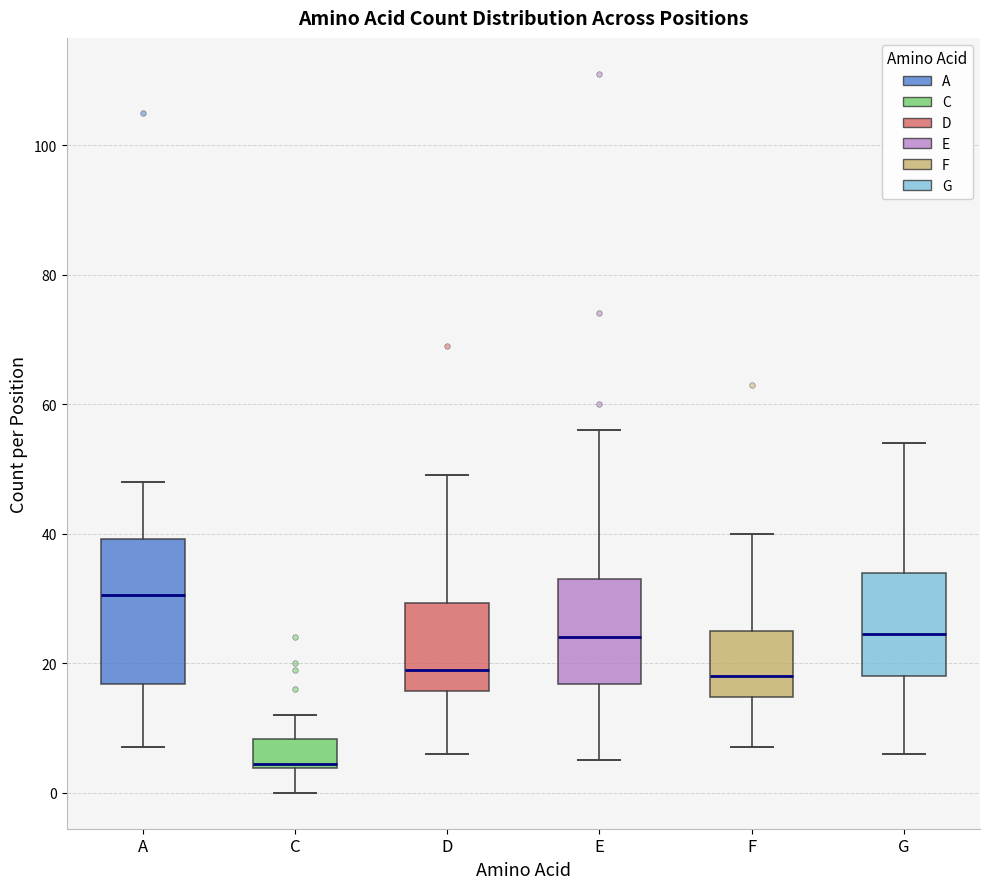

Reading left to right, read every box against the y-axis: the position of its median line, the range the box covers, and the ends of its whiskers. The values are not printed on the chart, so give them approximately, as read against the axis.

A: median 30, box 16 to 40, whiskers 8 to 48
C: median 4 (just above the box's lower edge), box 4 to 8, whiskers 0 to 12
D: median 20, box 16 to 30, whiskers 6 to 50
E: median 24, box 16 to 34, whiskers 6 to 56
F: median 18, box 14 to 26, whiskers 8 to 40
G: median 24, box 18 to 34, whiskers 6 to 54